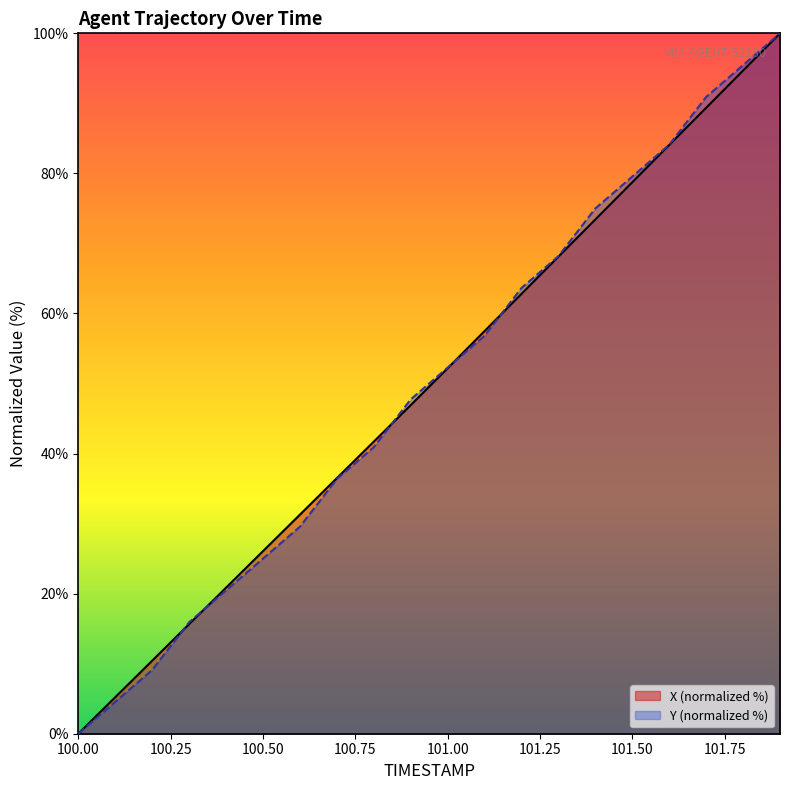

What is the sum of all X values?

995.4